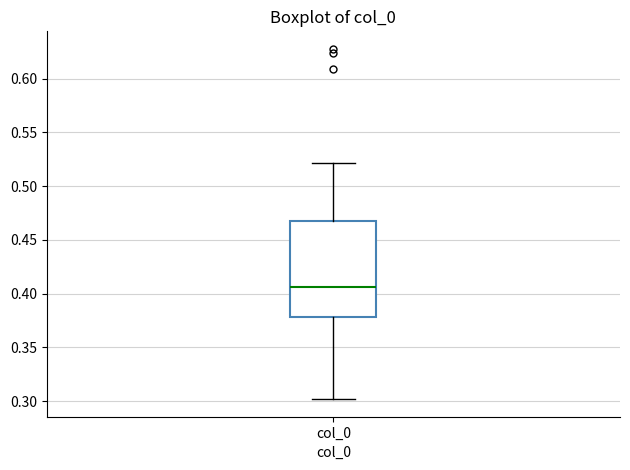

Read this box plot against the y-axis: the position of the median line, the range covered by the box, and the ends of both whiskers. The values are not printed on the chart, so give them approximately, as read against the axis.

median 0.405, box 0.380 to 0.470, whiskers 0.300 to 0.520